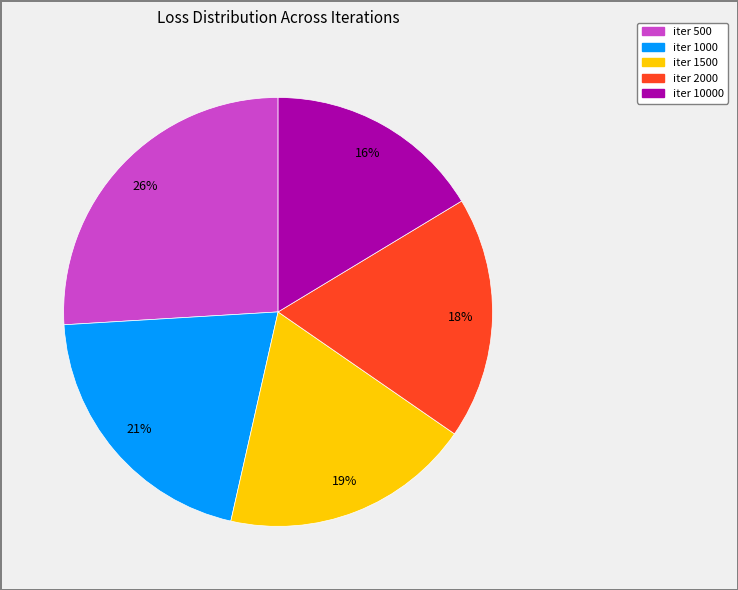

To the nearest percent, what is the average slice percentage?

20%